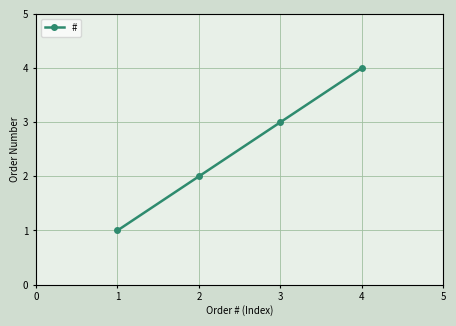

What is the approximate value at 1?

1